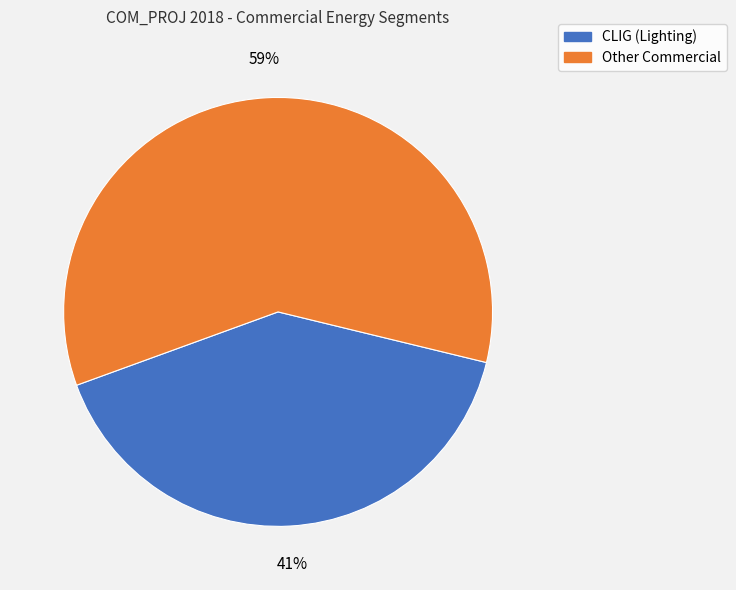

Is there any slice that represents more than half of the pie?

Yes